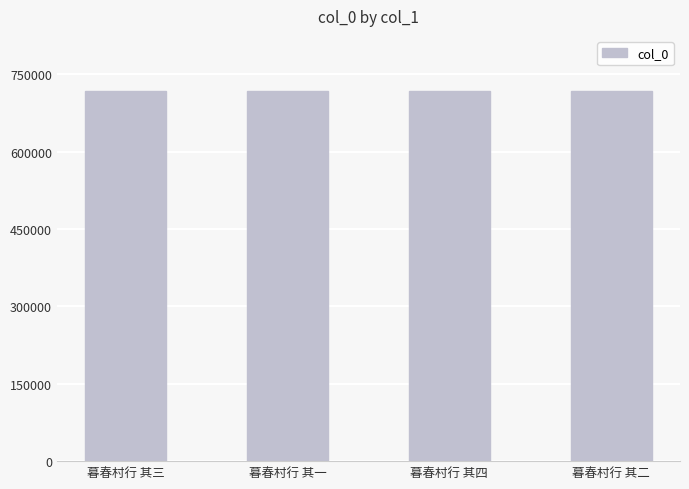

How many bars are there in total?

4